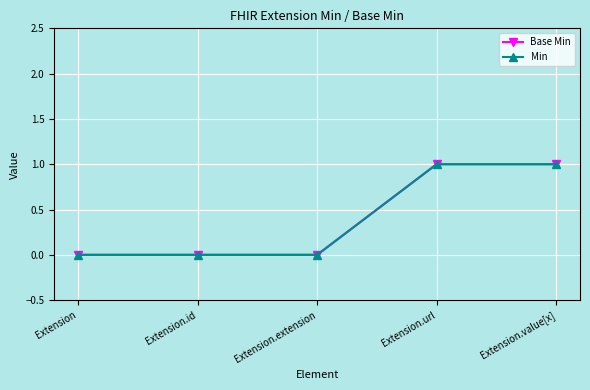

Is this an area chart (filled region under the line)?

No